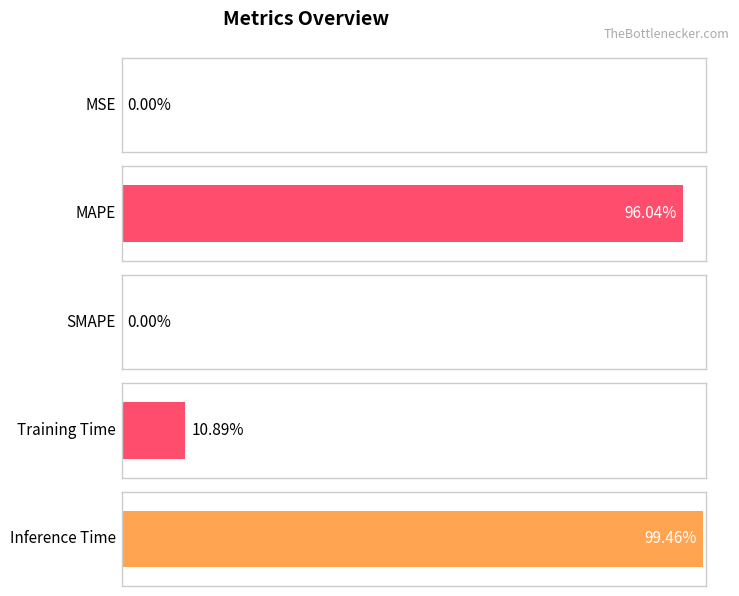

Count the number of data series in this chart.

1